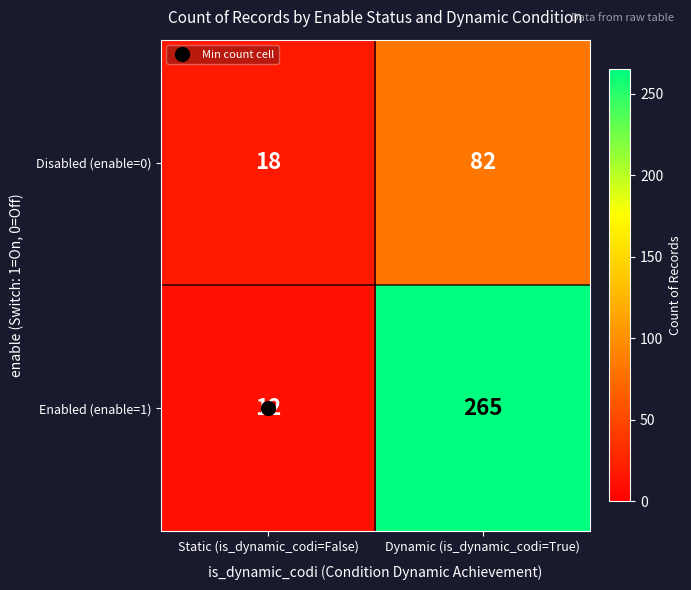

Rank the series by their maximum value, from lowest to highest.

Disabled (enable=0), Enabled (enable=1)